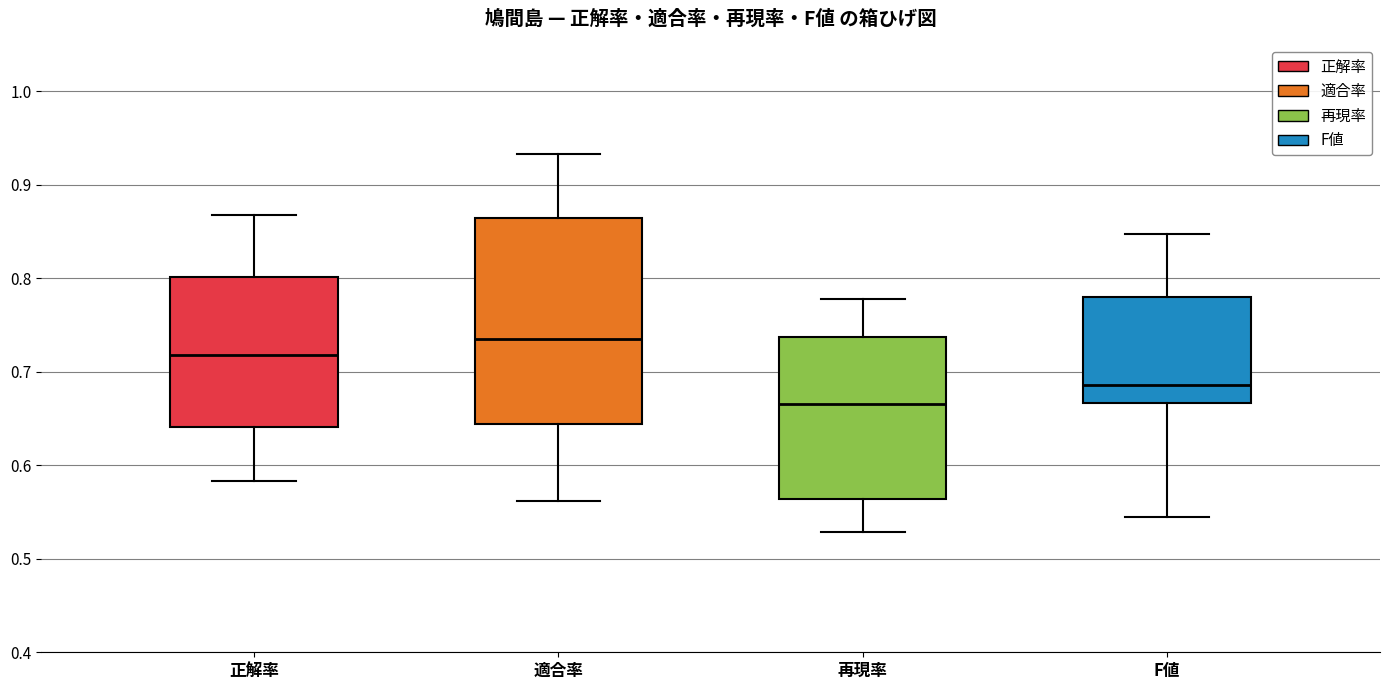

Reading left to right, read every box against the y-axis: the position of its median line, the range the box covers, and the ends of its whiskers. The values are not printed on the chart, so give them approximately, as read against the axis.

正解率: median 0.72, box 0.64 to 0.80, whiskers 0.58 to 0.87
適合率: median 0.74, box 0.64 to 0.86, whiskers 0.56 to 0.93
再現率: median 0.67, box 0.56 to 0.74, whiskers 0.53 to 0.78
F値: median 0.69, box 0.67 to 0.78, whiskers 0.55 to 0.85